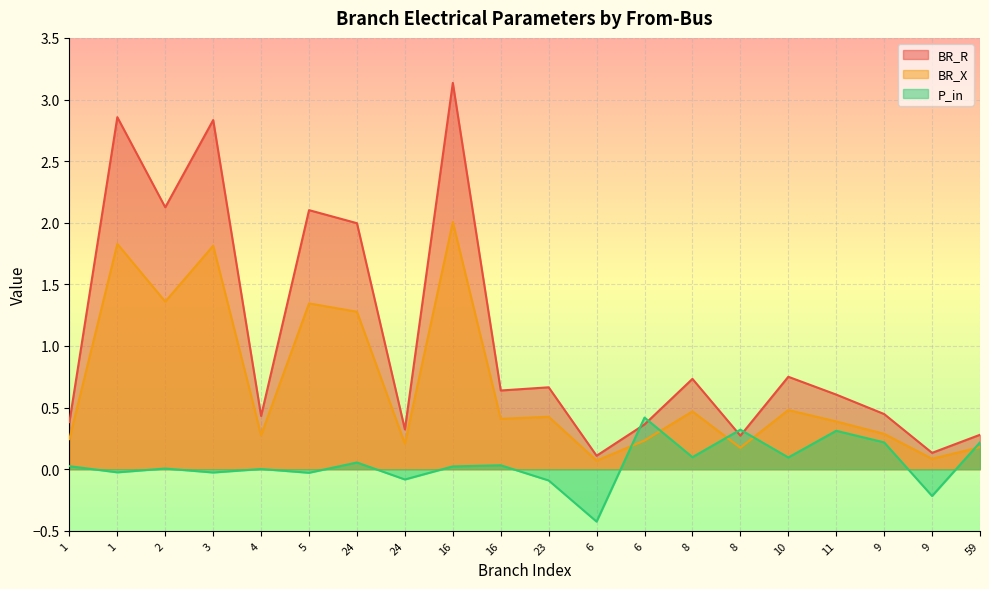

In P_in, how many points are lower than both neighbors (excluding endpoints)?

8